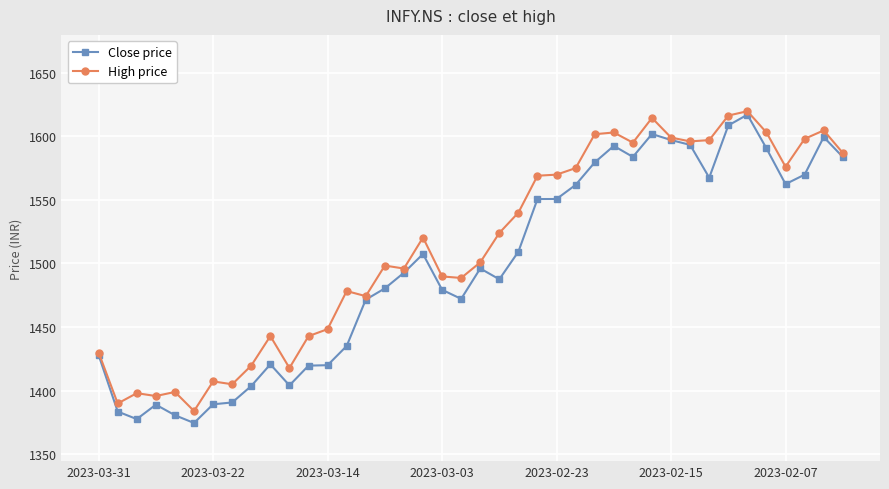

Rank the series by their average value, from highest to lowest.

High price, Close price